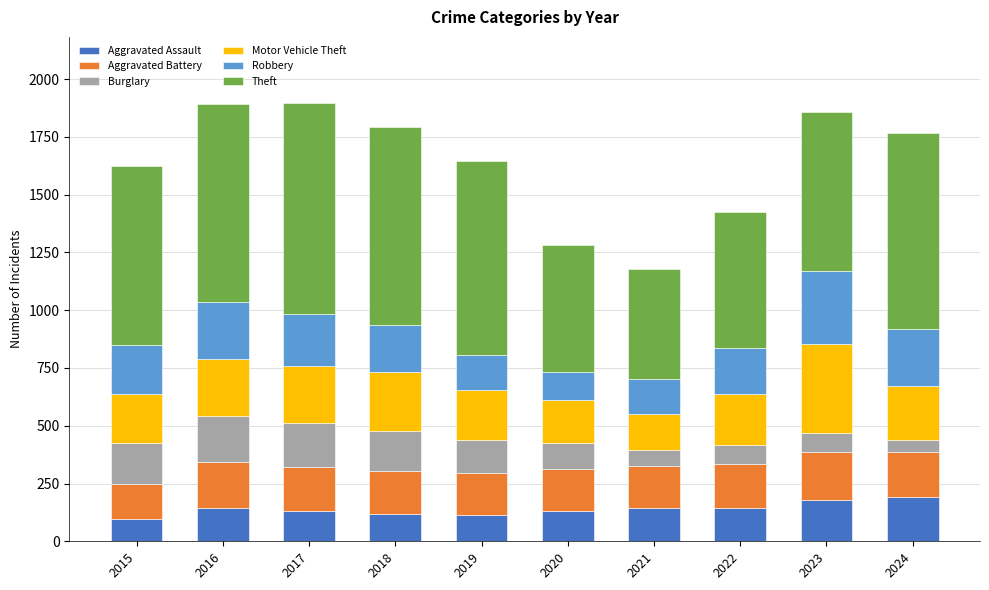

What is the maximum value for Aggravated Assault?

191